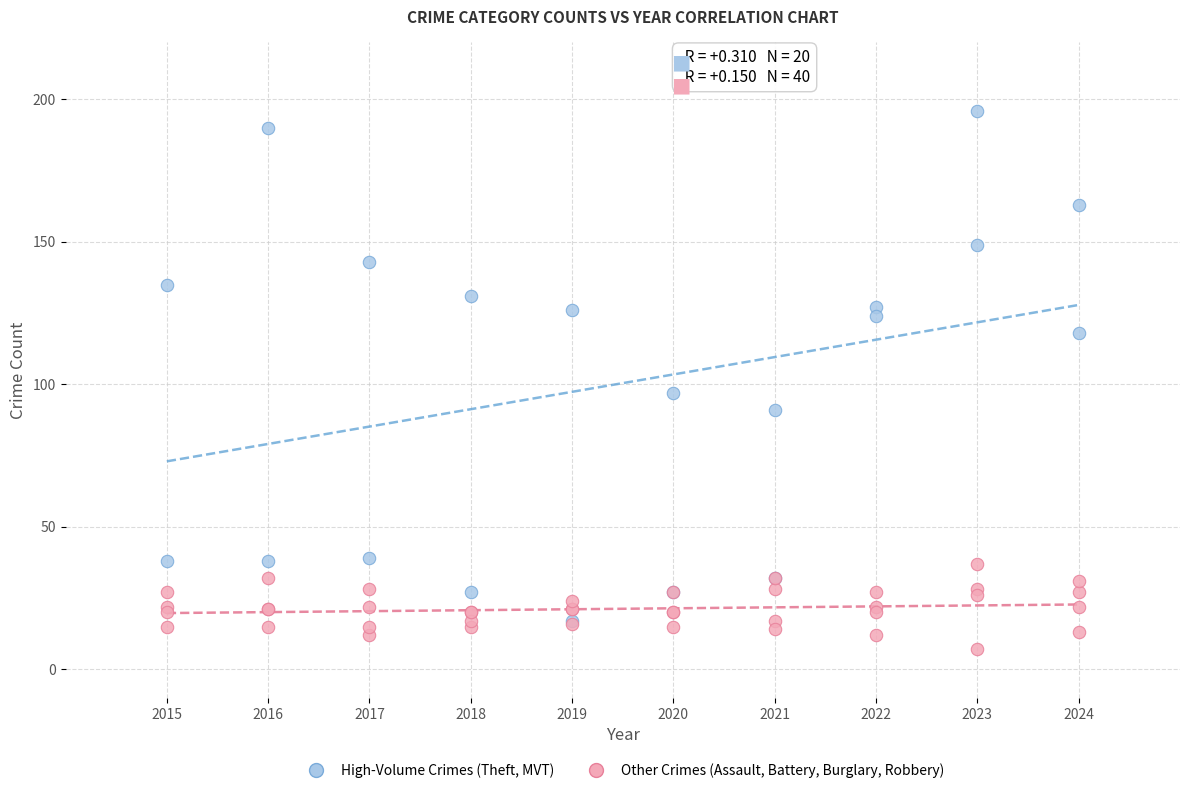

Which series contains the lowest Y value?

Other Crimes (Assault, Battery, Burglary, Robbery)